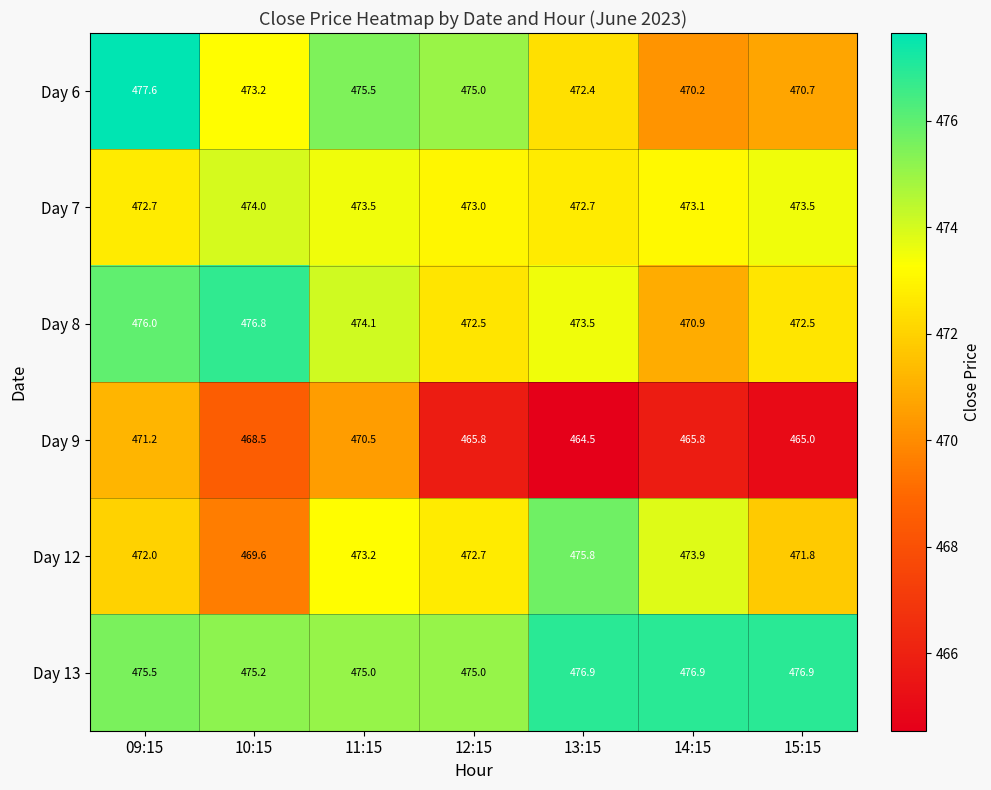

What is the highest value of the Day 12 series?

475.8